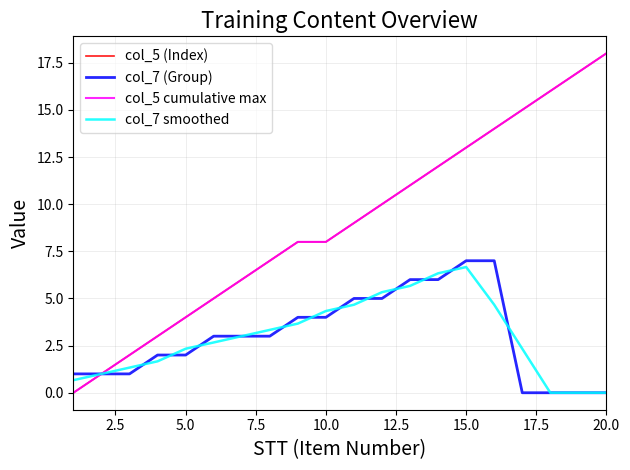

What is the sum of all col_7 (Group) values?

60.0